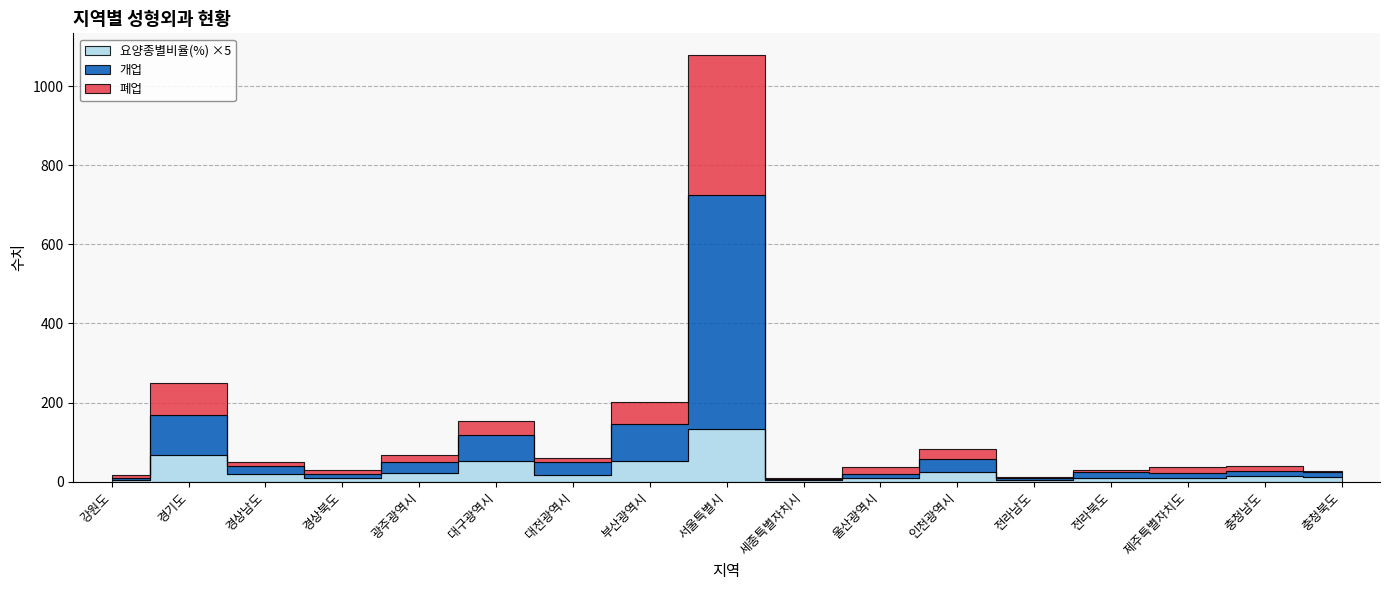

After their last crossing, which series has the higher values: 개업 or 폐업?

개업